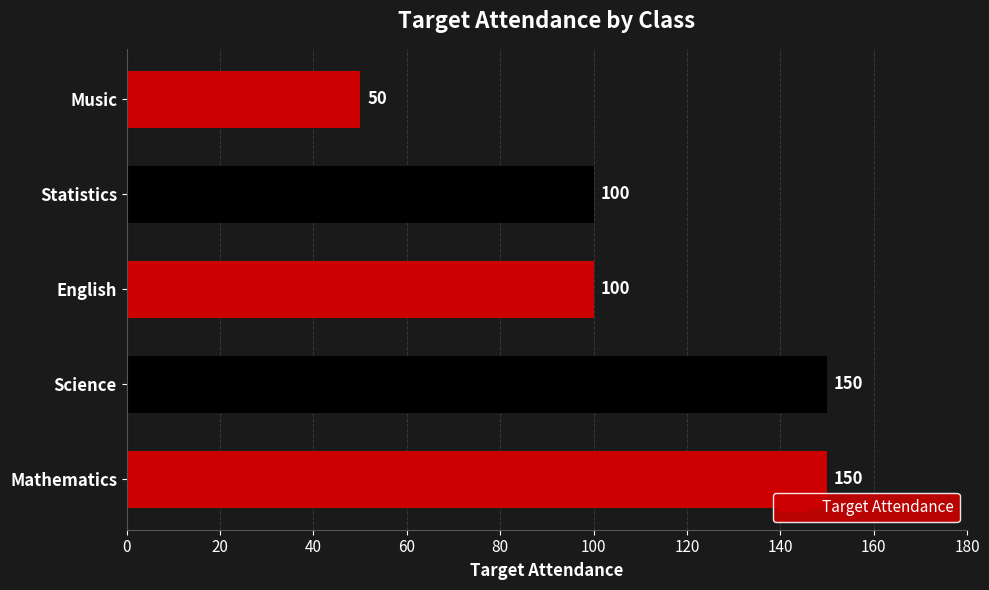

Reading bottom to top, extract all data points from this chart.

Mathematics=150	Science=150	English=100	Statistics=100	Music=50